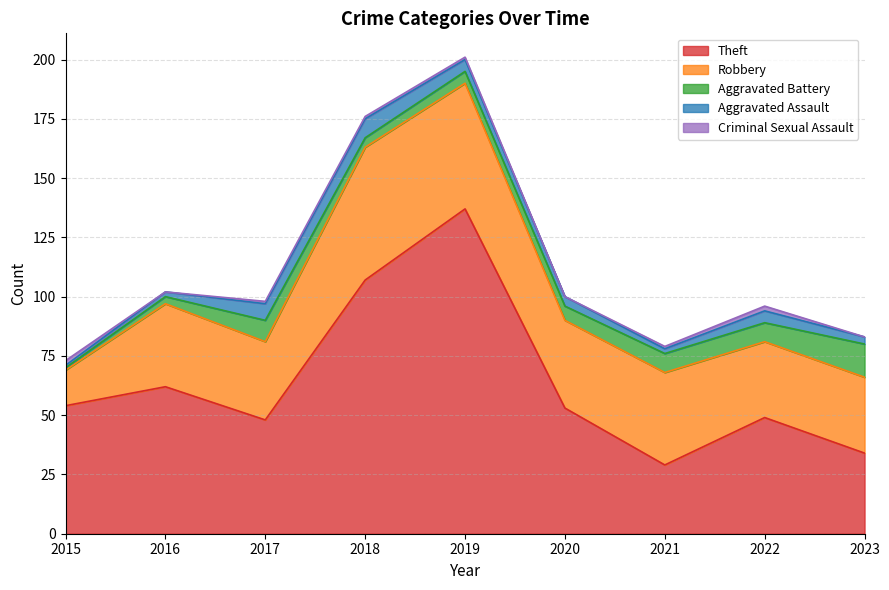

How many distinct data groups are displayed?

5